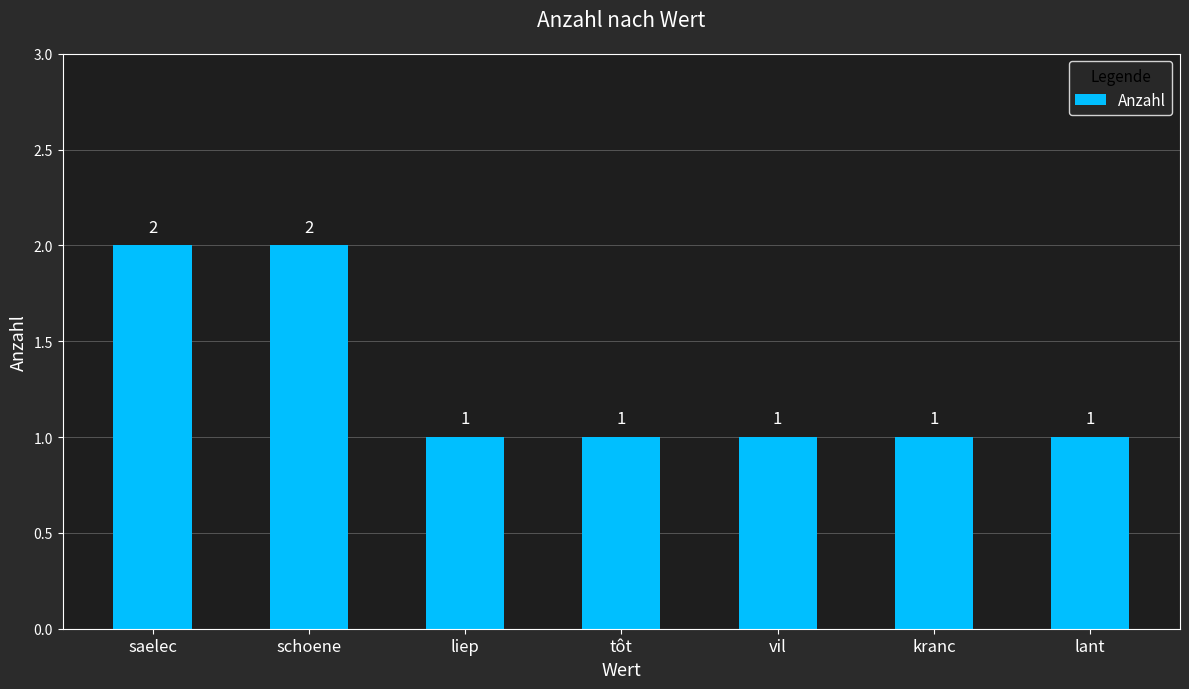

Does the chart contain stacked bars?

No